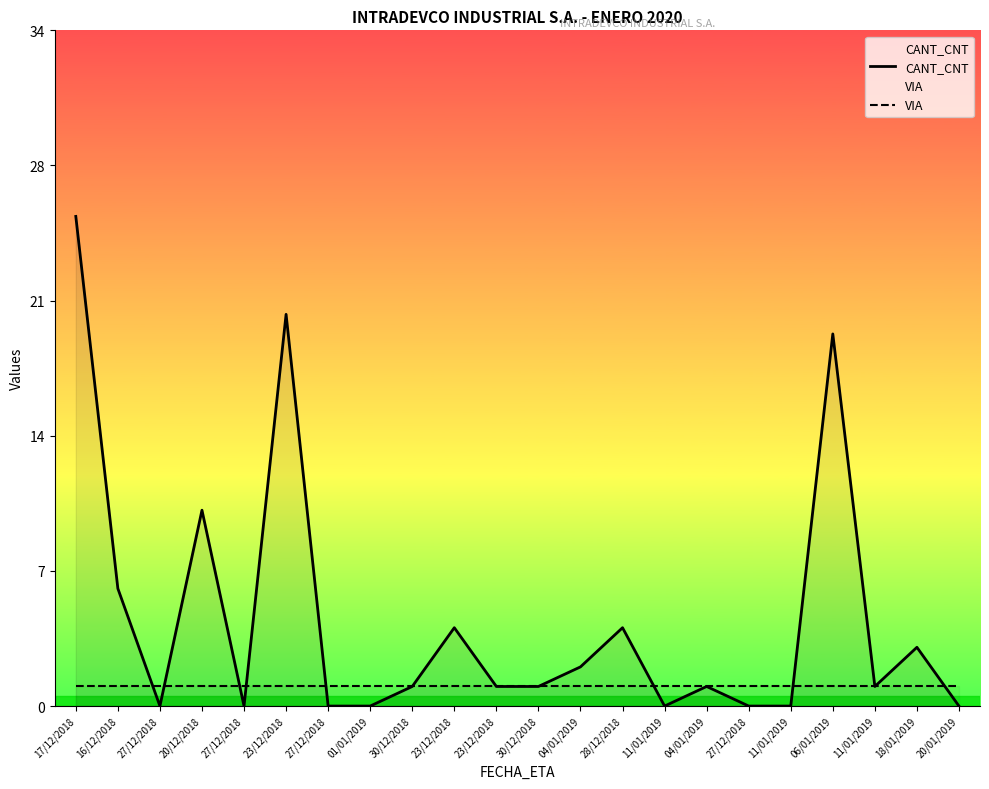

After their last crossing, which series has the higher values: VIA or CANT_CNT?

VIA